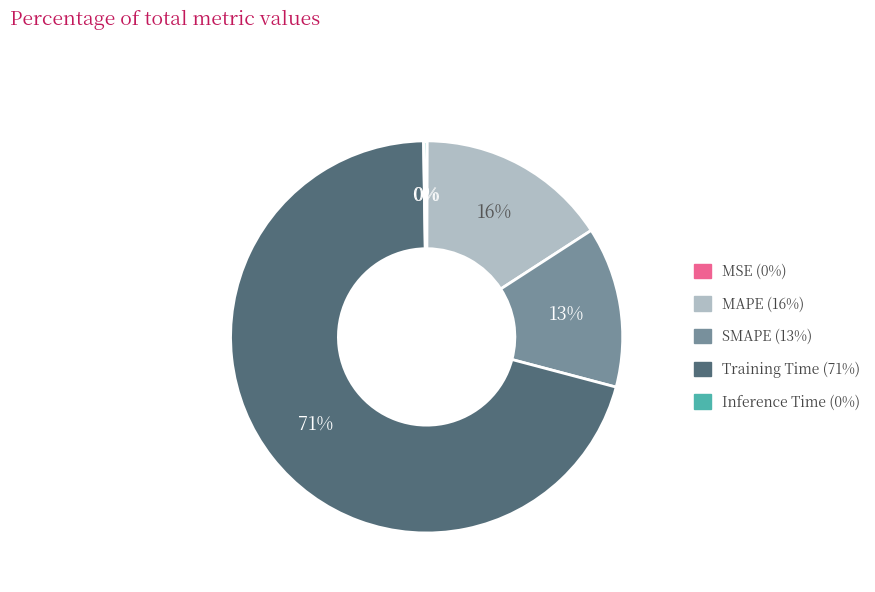

To the nearest percent, what is the average slice percentage?

20%